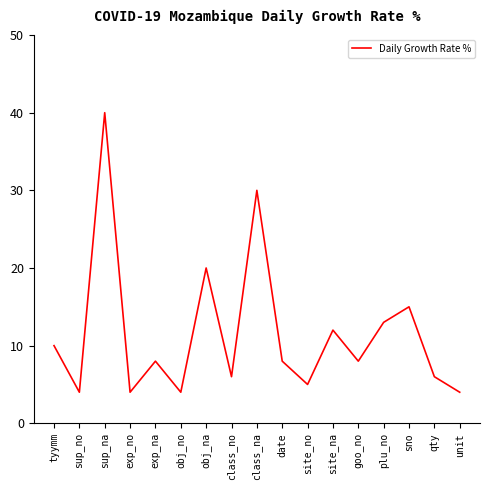

The chart shows a value of 12 at site_na. True or false?

True